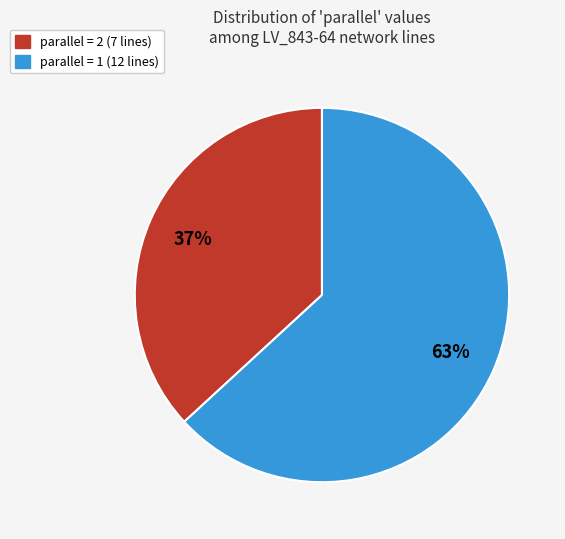

To the nearest percent, what is the average slice percentage?

50%